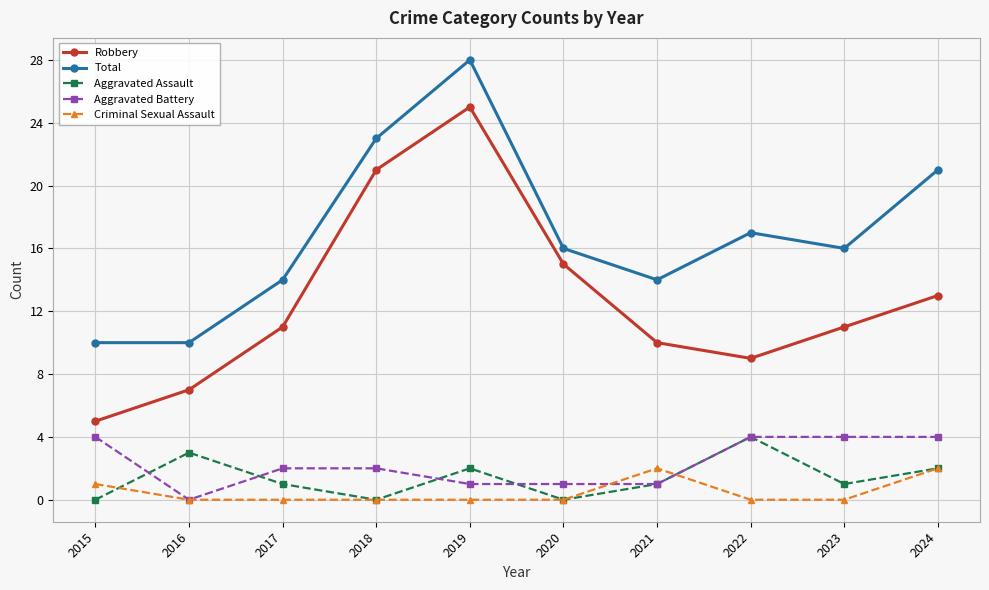

True or false: Robbery and Aggravated Battery cross at least once.

False